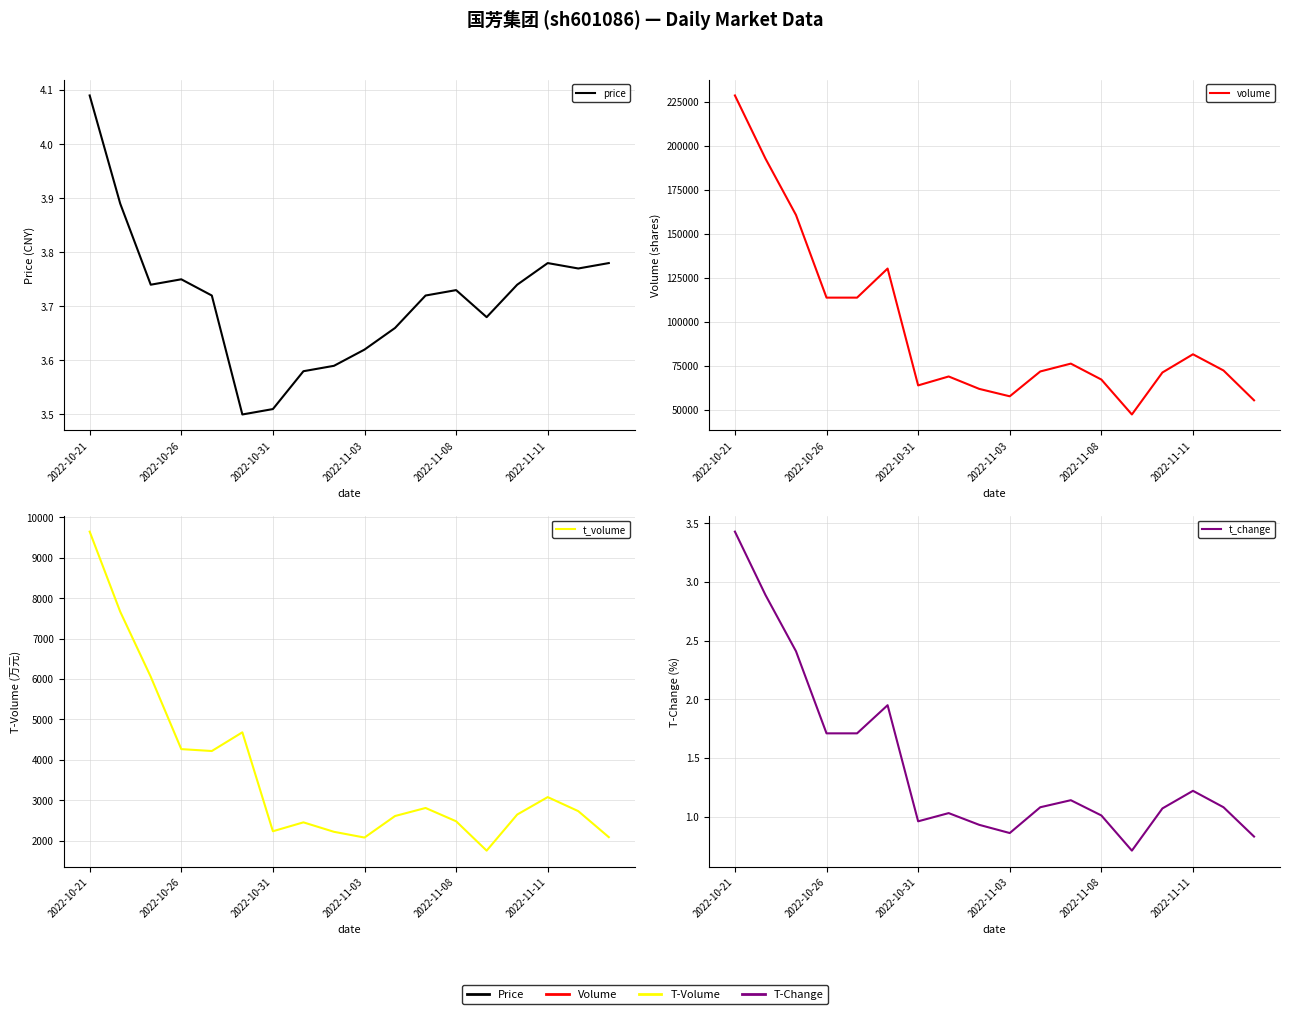

Is the value of price at 2022-10-26 greater than the value of t_volume at 2022-11-08?

No